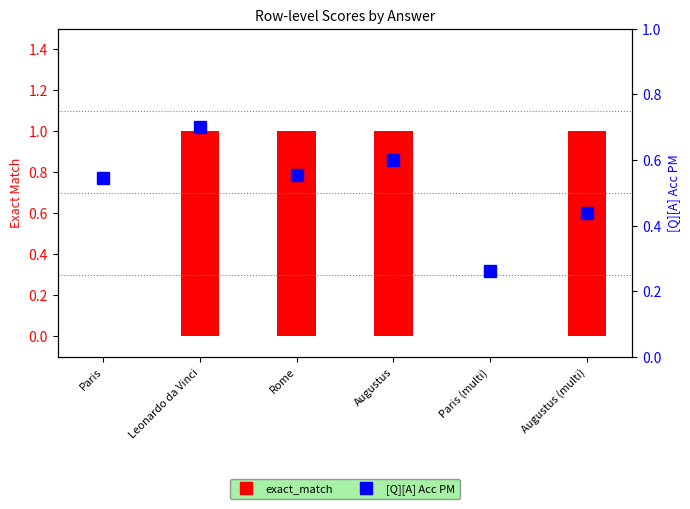

What is the value of the exact_match bar at the 4th from the left?

1.0